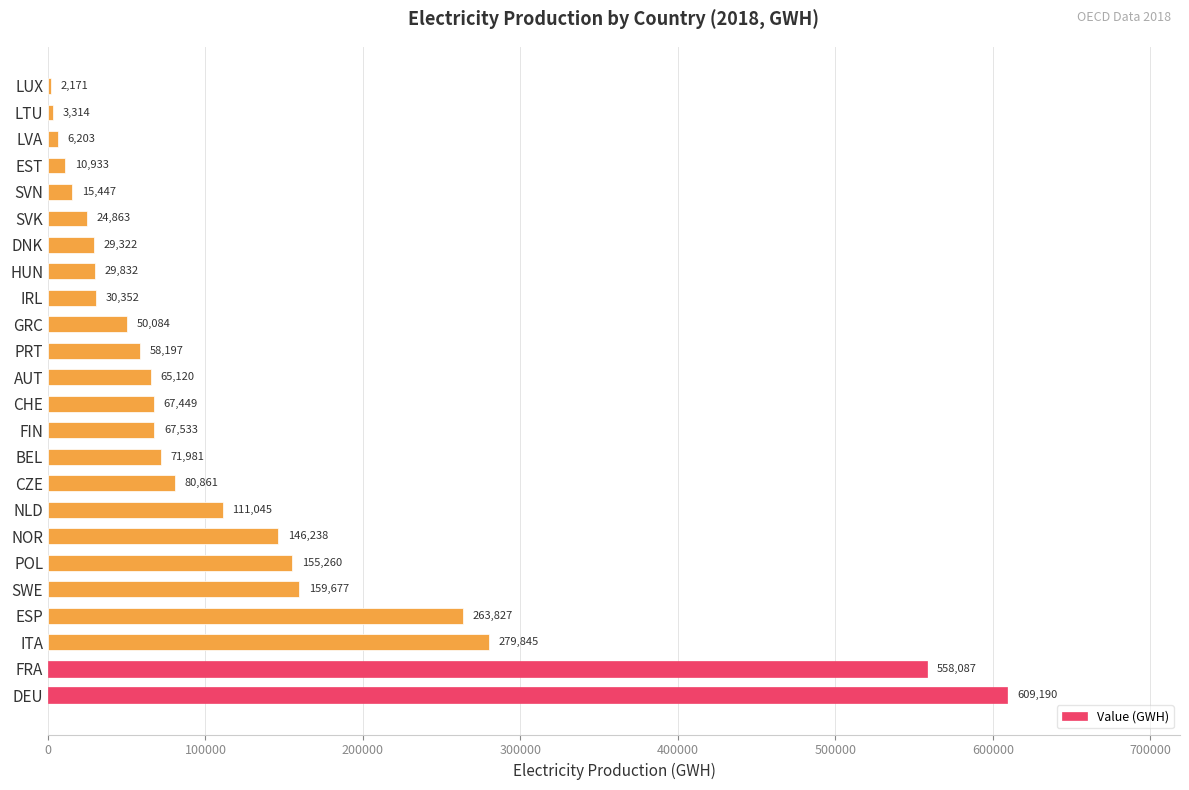

Where is the data nearest to the value 305680?

ITA